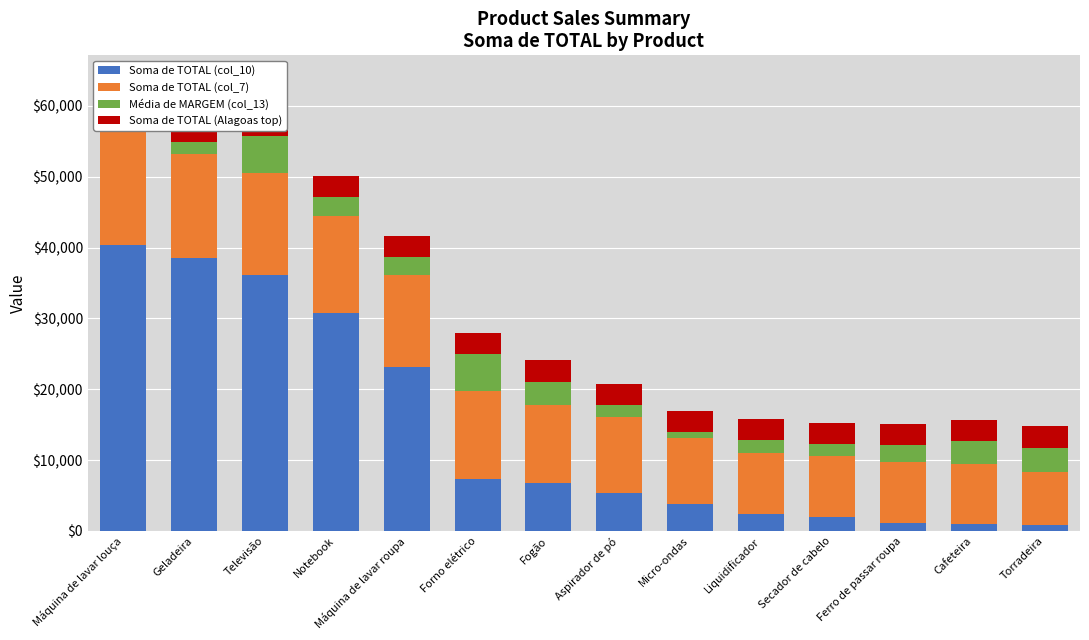

What is the maximum value shown in the chart?

40385.8